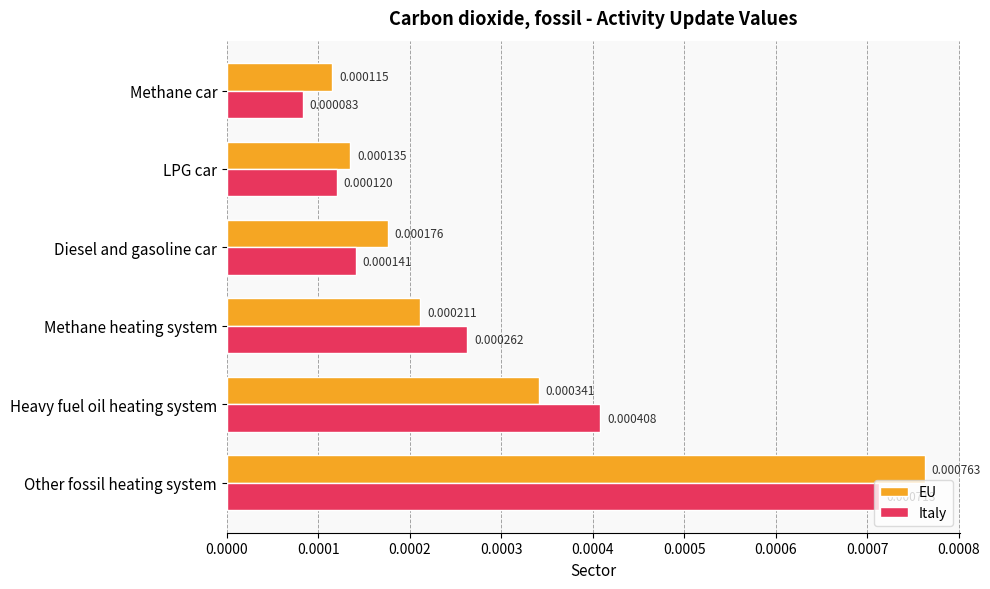

At which category does the chart reach its minimum across all series?

Methane car